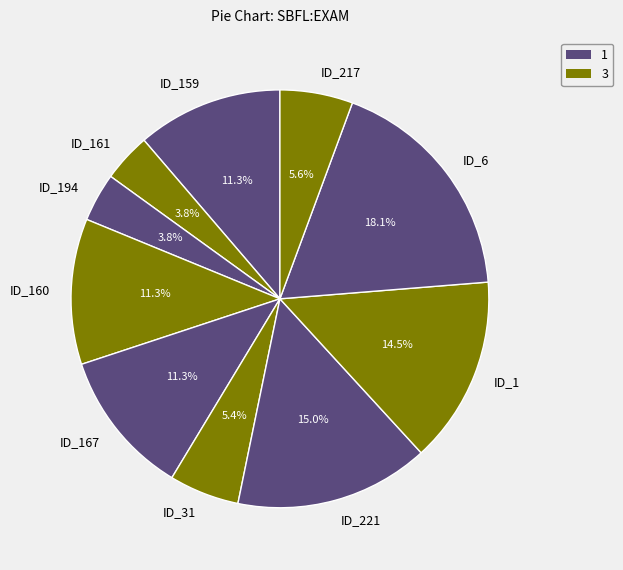

Count the number of slices in the pie.

10